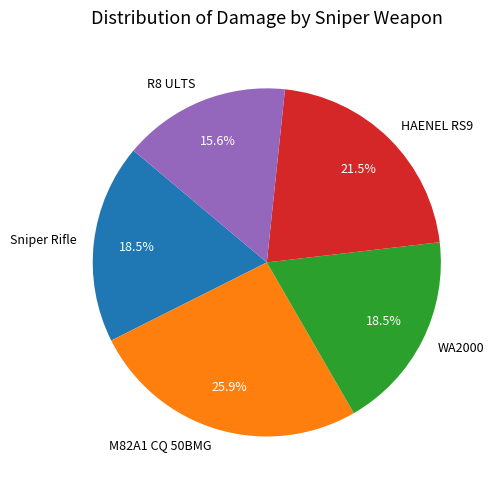

Between HAENEL RS9 and Sniper Rifle, which is larger?

HAENEL RS9